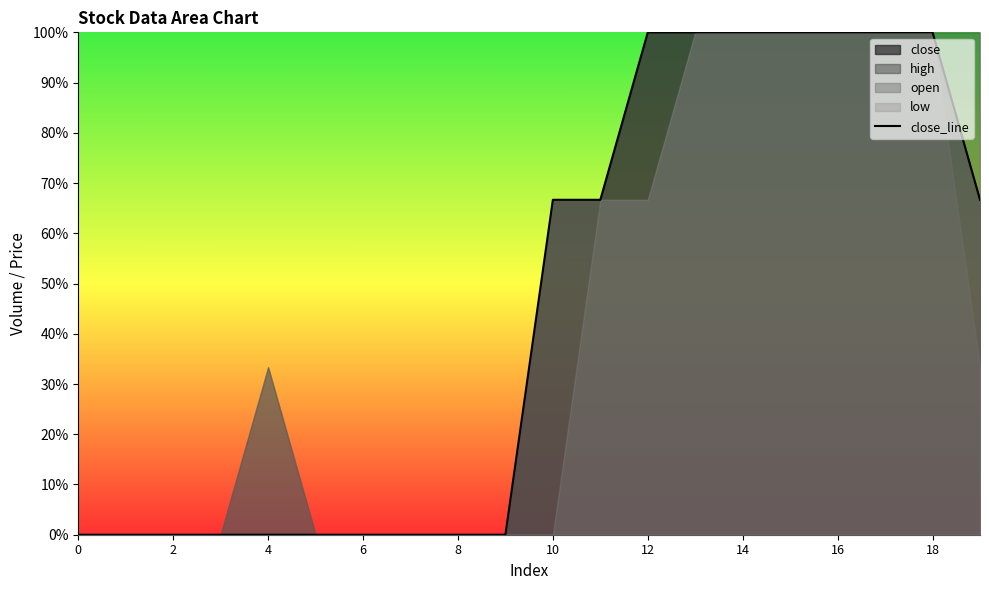

The value at 2 is 0.0. True or false?

True